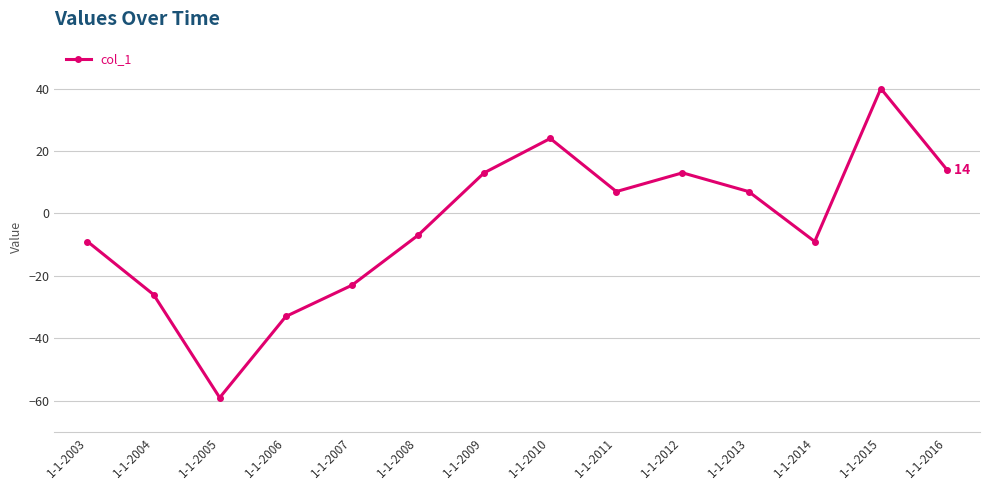

How many points are lower than both their immediate neighbors (excluding endpoints)?

3